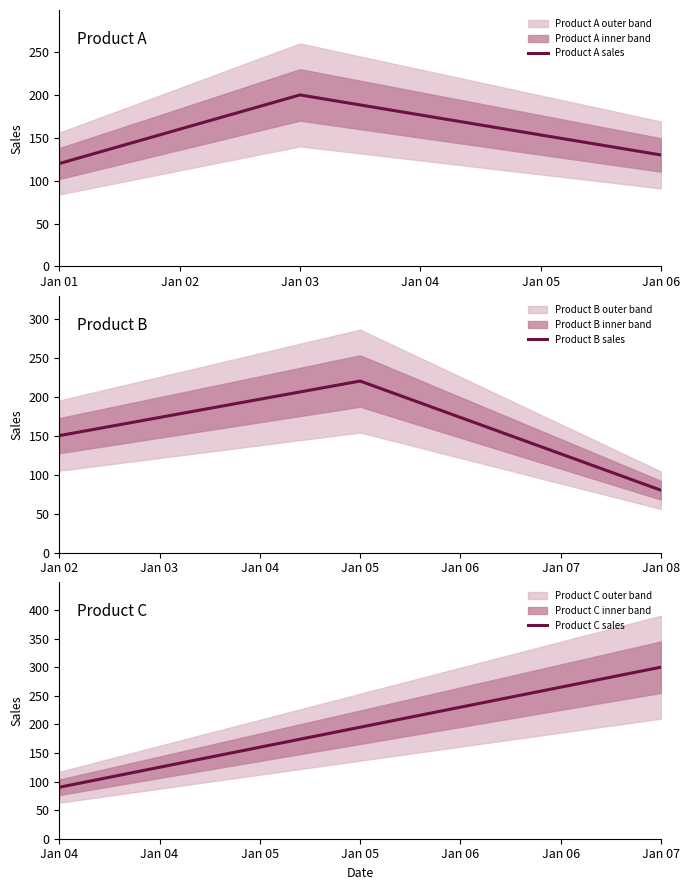

The value of Product A sales at Jan 06 is 231. True or false?

False